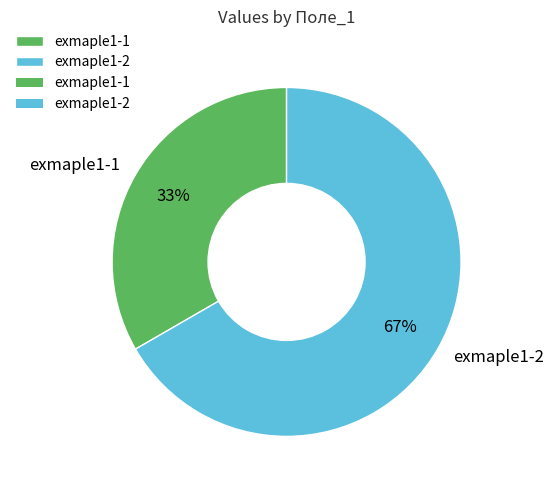

How many slices are in this pie chart?

2